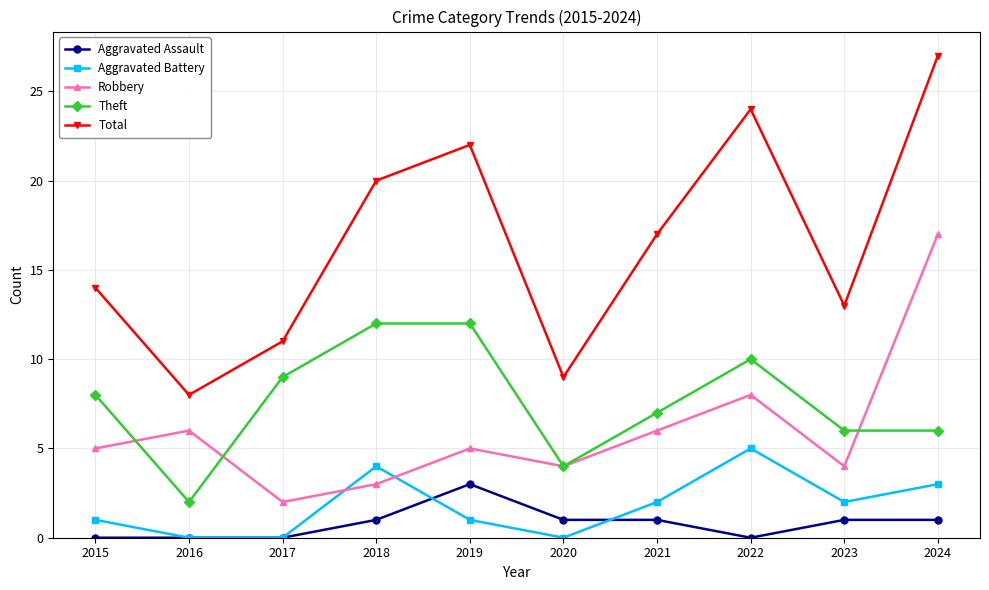

Which series has the widest spread of values?

Total